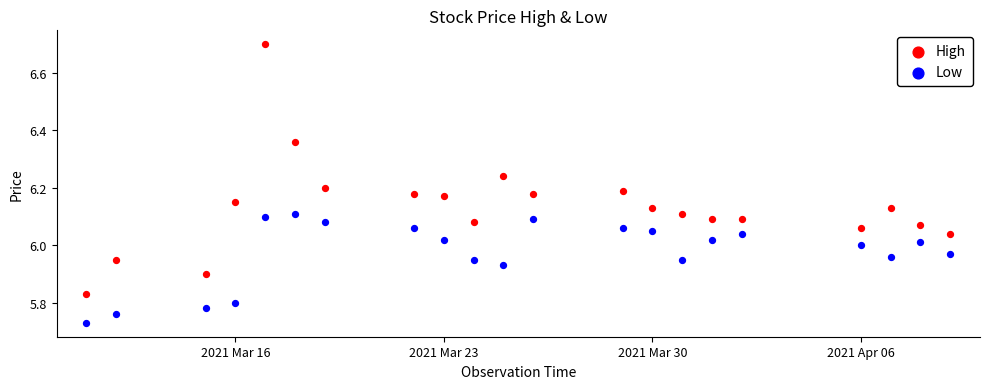

Which series reaches the maximum Y coordinate?

High